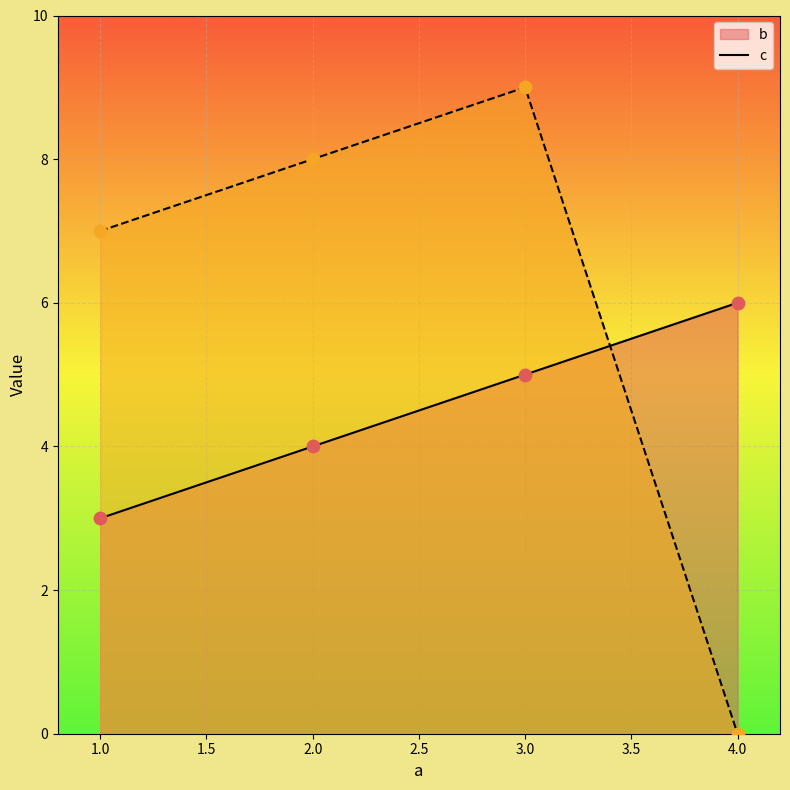

At how many categories does at least one series exceed 6?

3